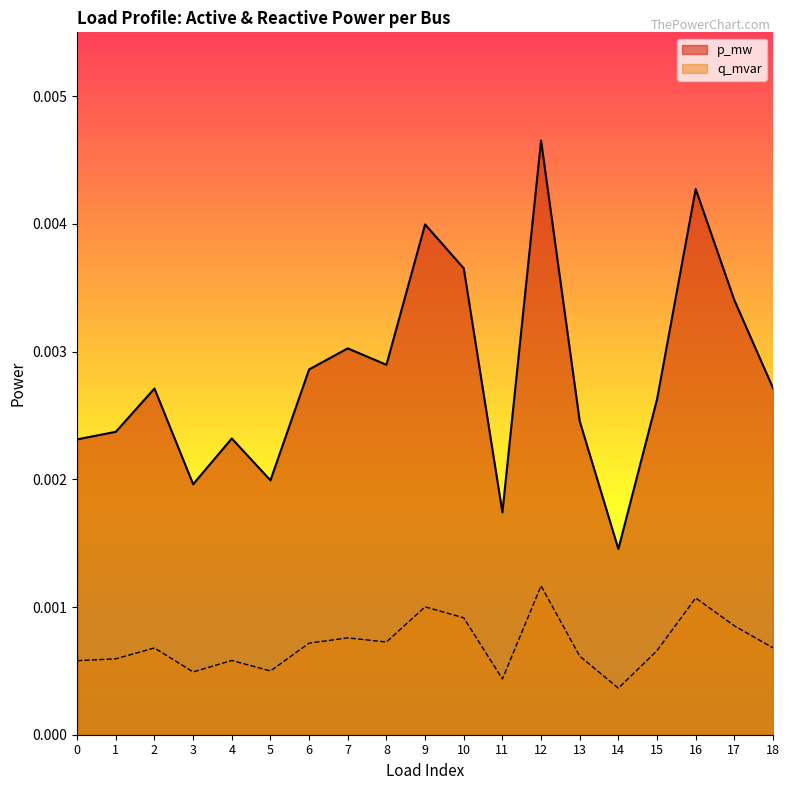

Which series has the largest total across all categories?

p_mw